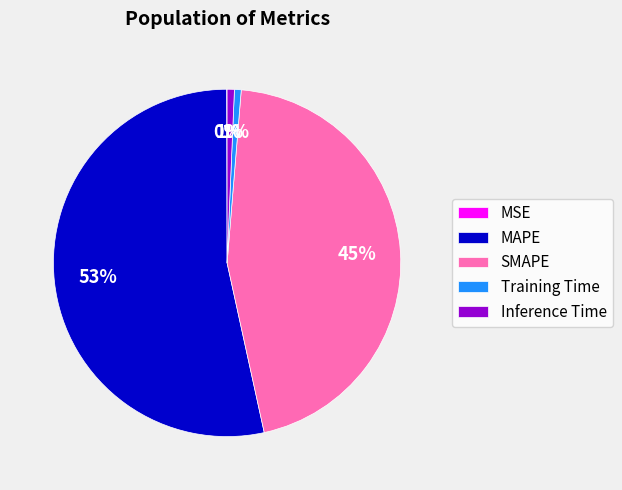

True or false: Inference Time accounts for 1% of the total.

True